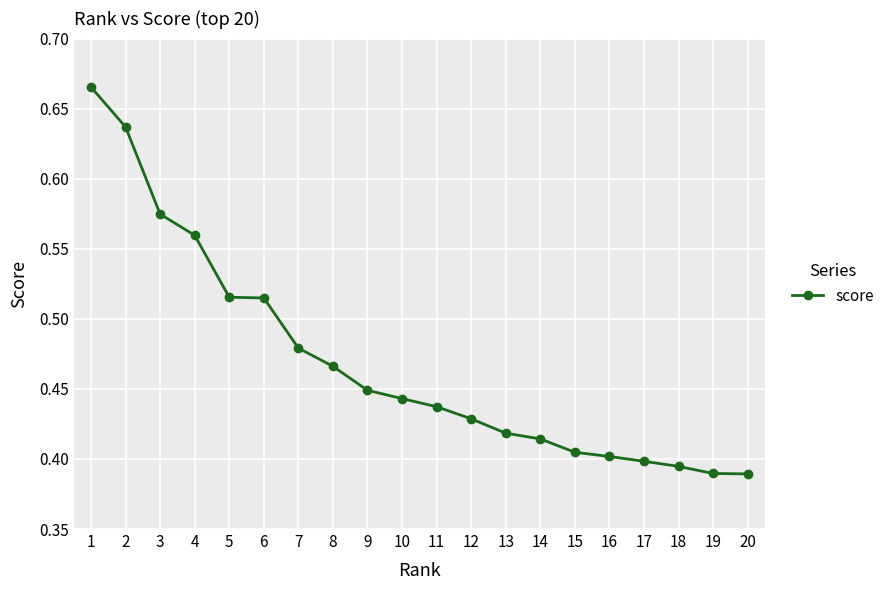

The chart shows a value of 0.4 at 1. True or false?

False